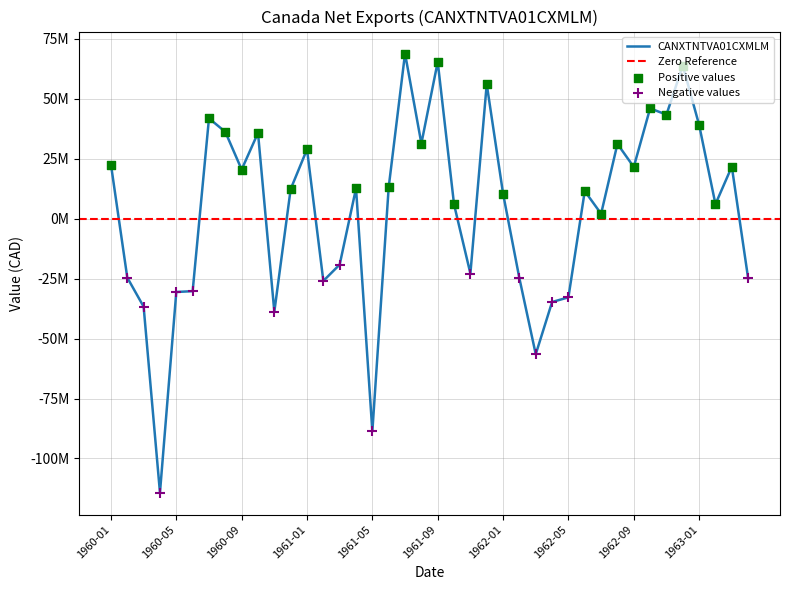

What is the change in value from 1960-02 to 1961-06?

+37714160.3